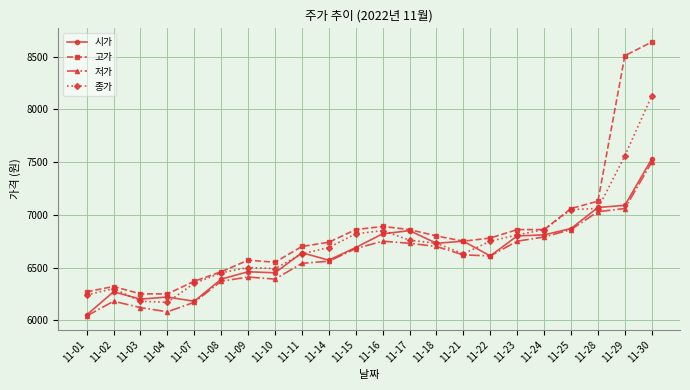

True or false: 저가 and 고가 intersect in this chart.

False